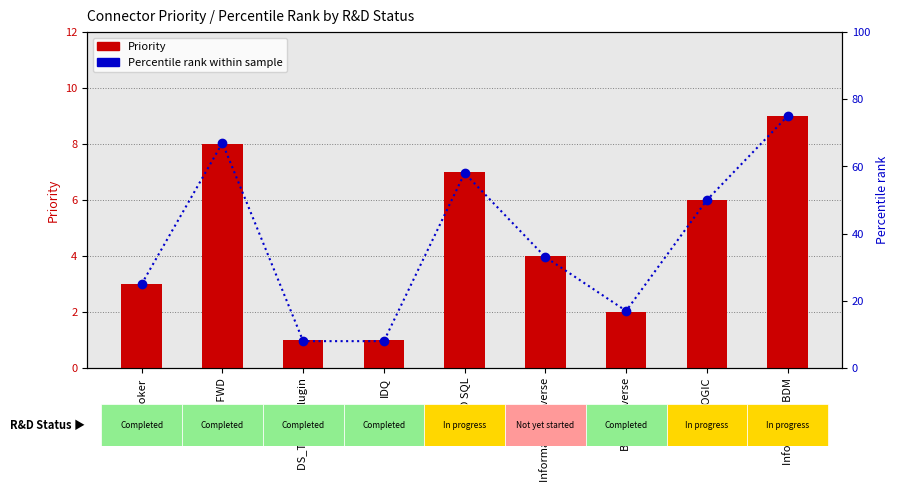

Reading left to right, what are all the values shown in this chart?

Priority: 3	8	1	1	7	4	2	6	9
Percentile rank within sample: 25	67	8	8	58	33	17	50	75